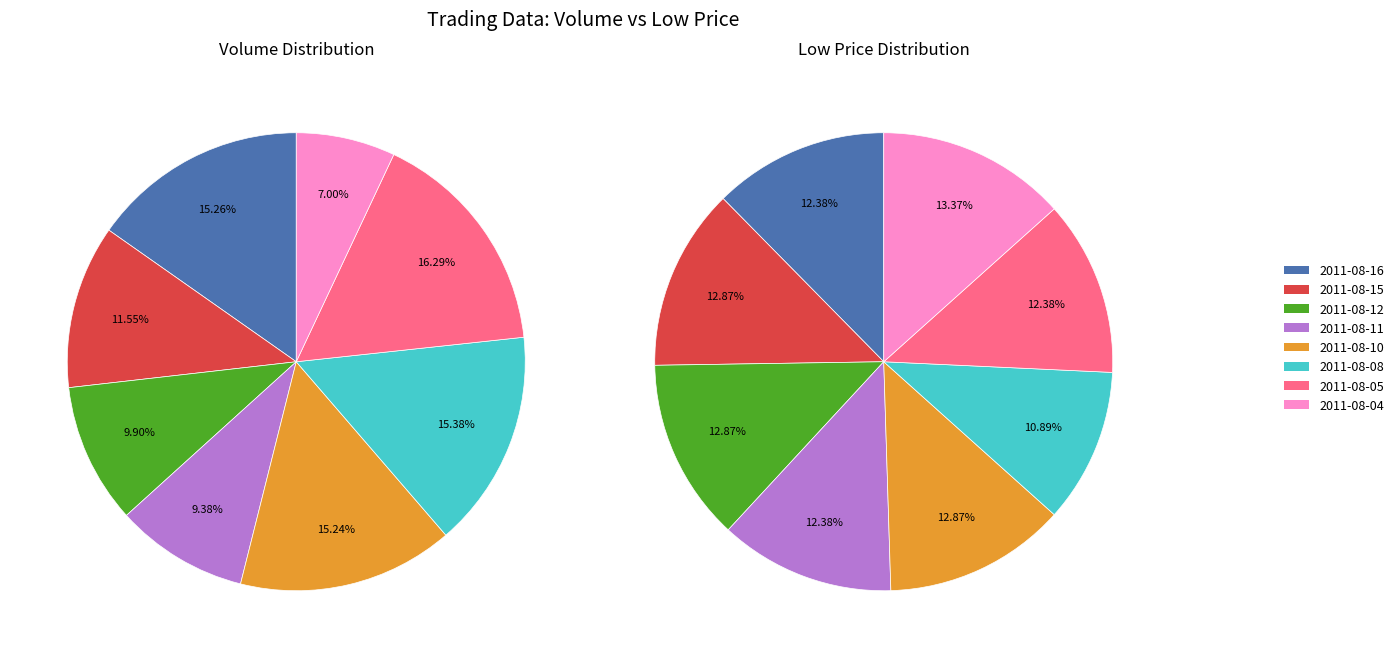

The 4 slice represents 15% of the pie. True or false?

True